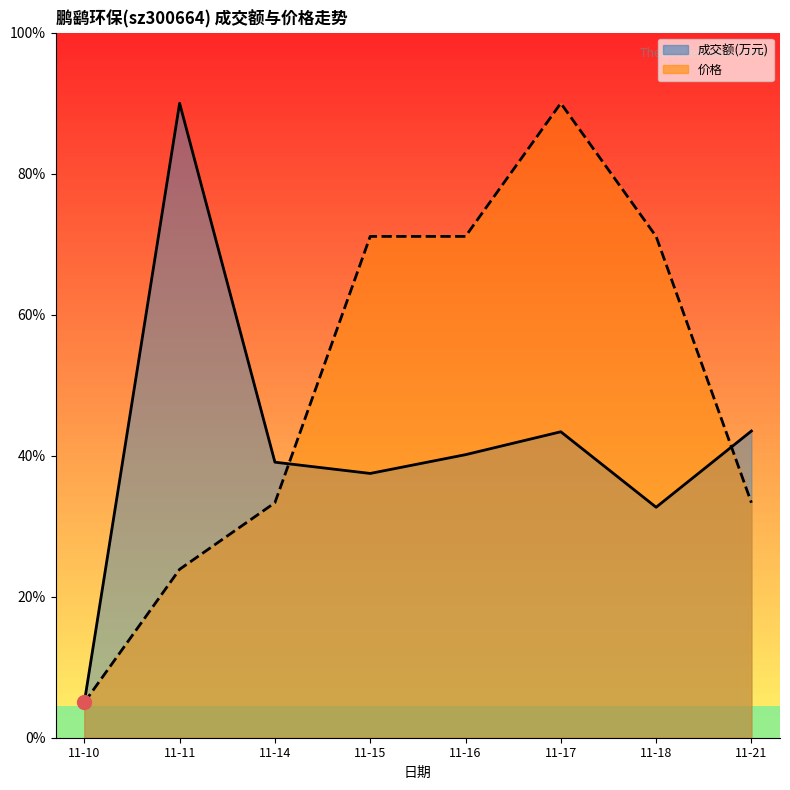

At which category does 成交额(万元) reach its first local peak?

11-11